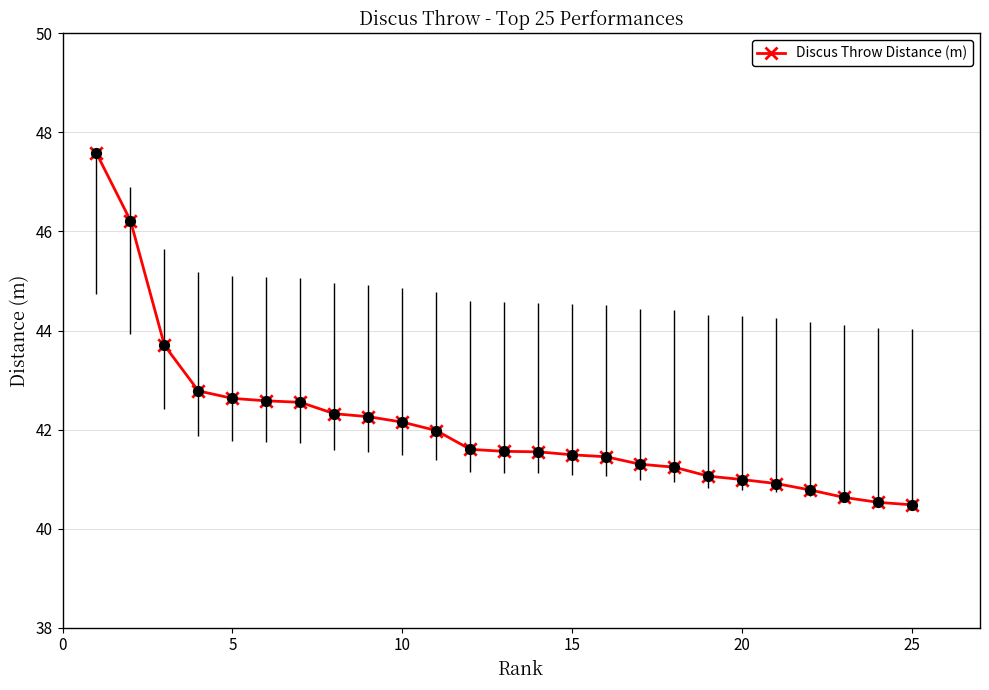

Approximately how many times larger is the value at 19 compared to 15?

1.0